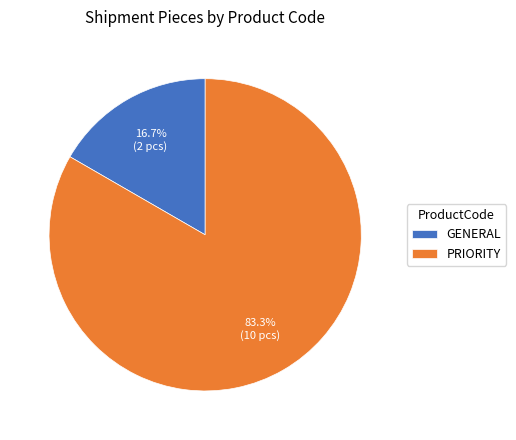

Approximately how many times larger is the value at PRIORITY compared to GENERAL?

5.0